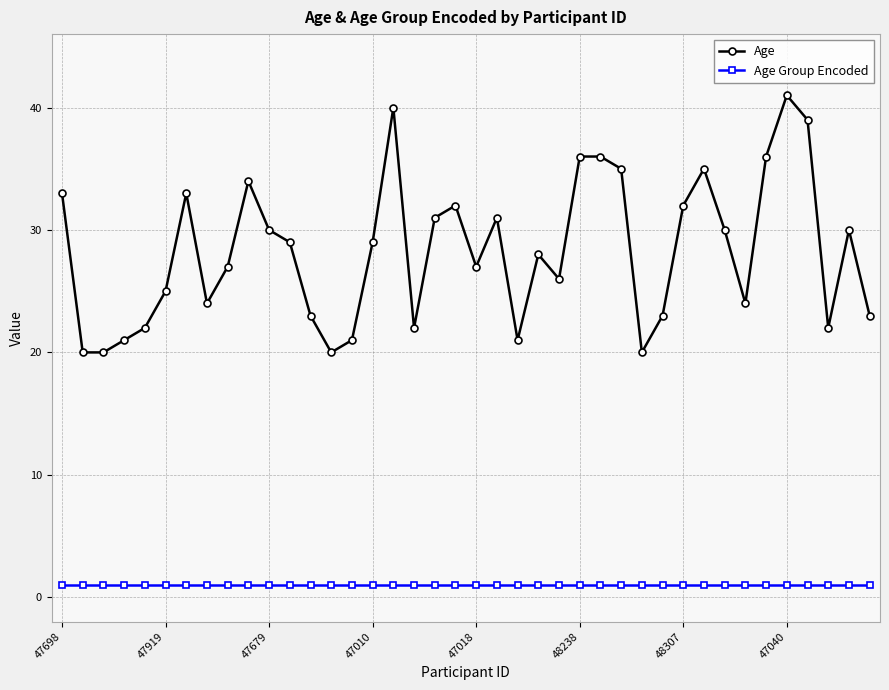

True or false: Age has more than 0 points higher than both neighbors.

True